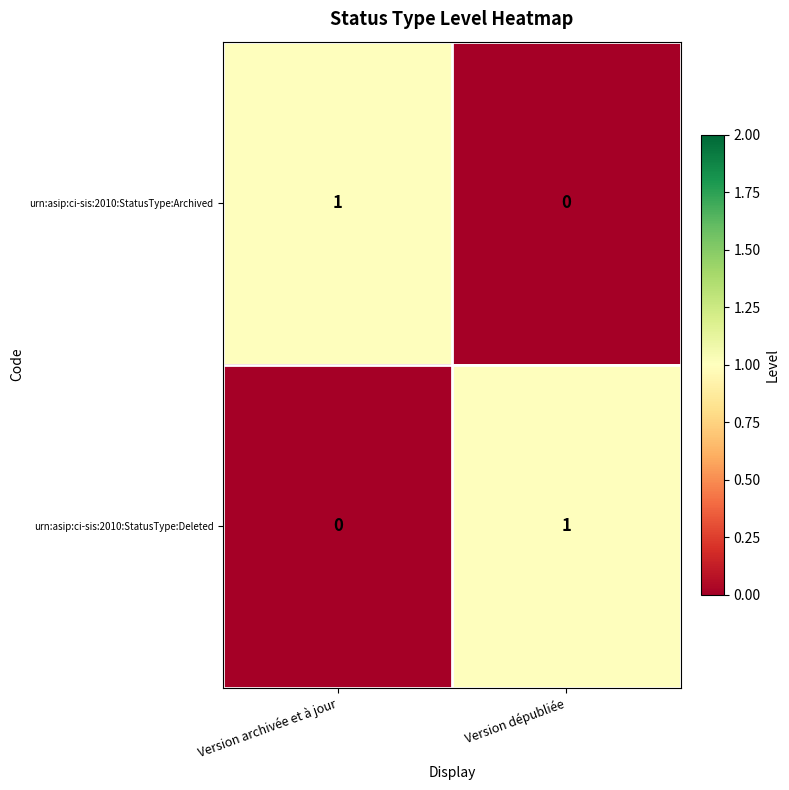

Where is urn:asip:ci-sis:2010:StatusType:Archived nearest to the value 0?

Version dépubliée